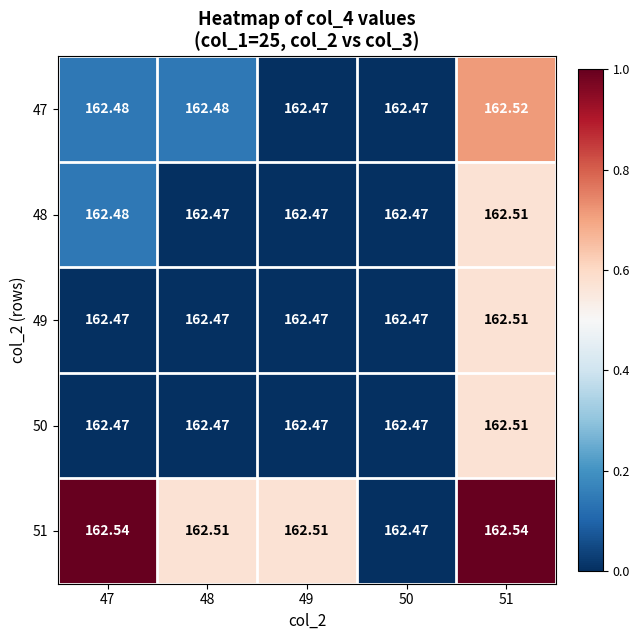

Reading left to right, transcribe all the data shown in this chart.

47: 47=162.5	48=162.5	49=162.5	50=162.5	51=162.5
48: 47=162.5	48=162.5	49=162.5	50=162.5	51=162.5
49: 47=162.5	48=162.5	49=162.5	50=162.5	51=162.5
50: 47=162.5	48=162.5	49=162.5	50=162.5	51=162.5
51: 47=162.5	48=162.5	49=162.5	50=162.5	51=162.5